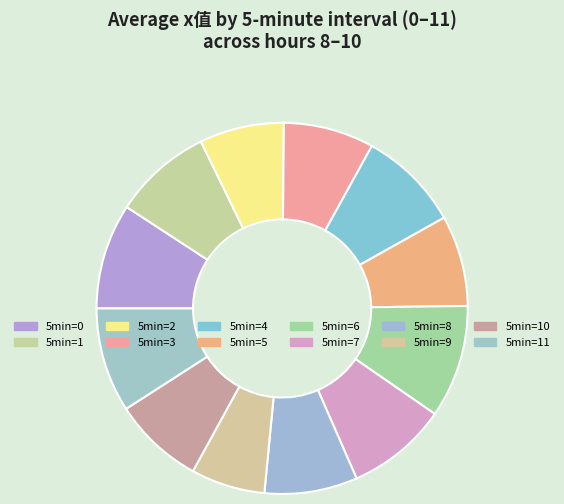

Count the number of slices in the pie.

12